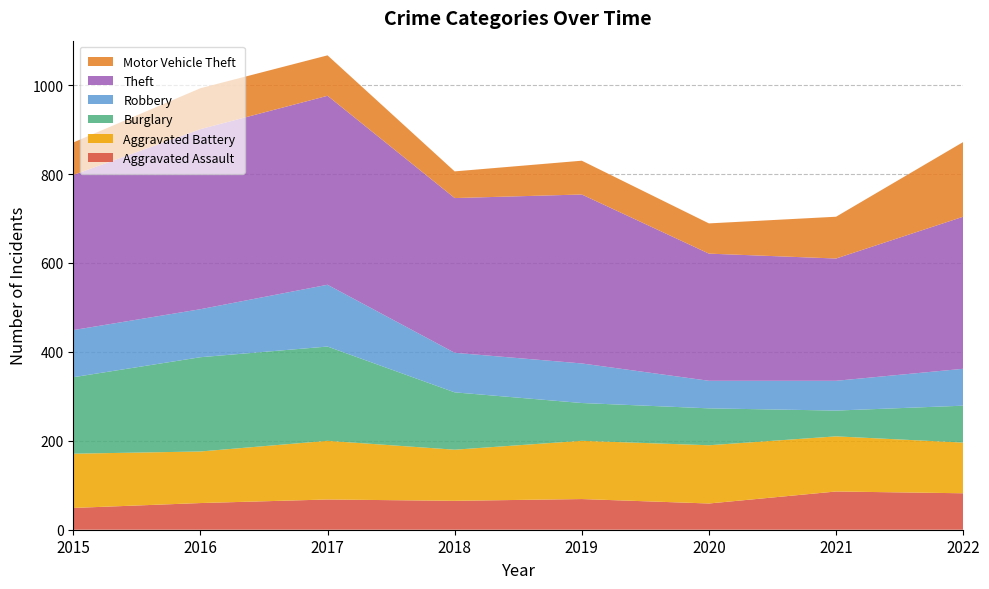

Reading right to left, transcribe all the data shown in this chart.

Aggravated Assault: 82	86	59	69	65	68	60	49
Aggravated Battery: 114	124	131	131	115	132	116	122
Burglary: 83	58	83	85	129	212	212	172
Robbery: 83	67	62	89	89	139	108	106
Theft: 342	275	286	380	348	425	405	349
Motor Vehicle Theft: 168	94	68	76	60	91	92	73